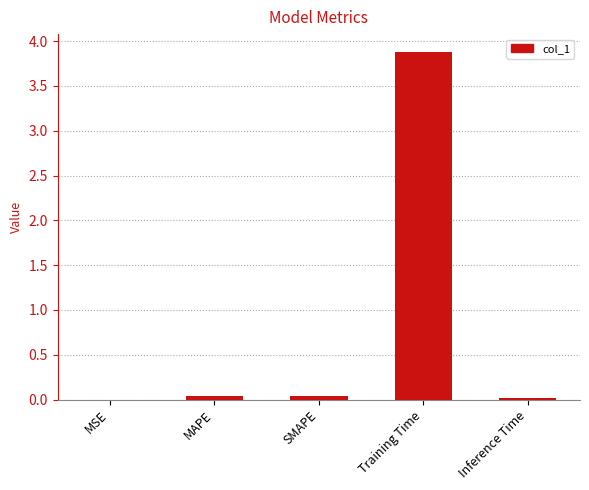

What is the sum of all values?

4.0